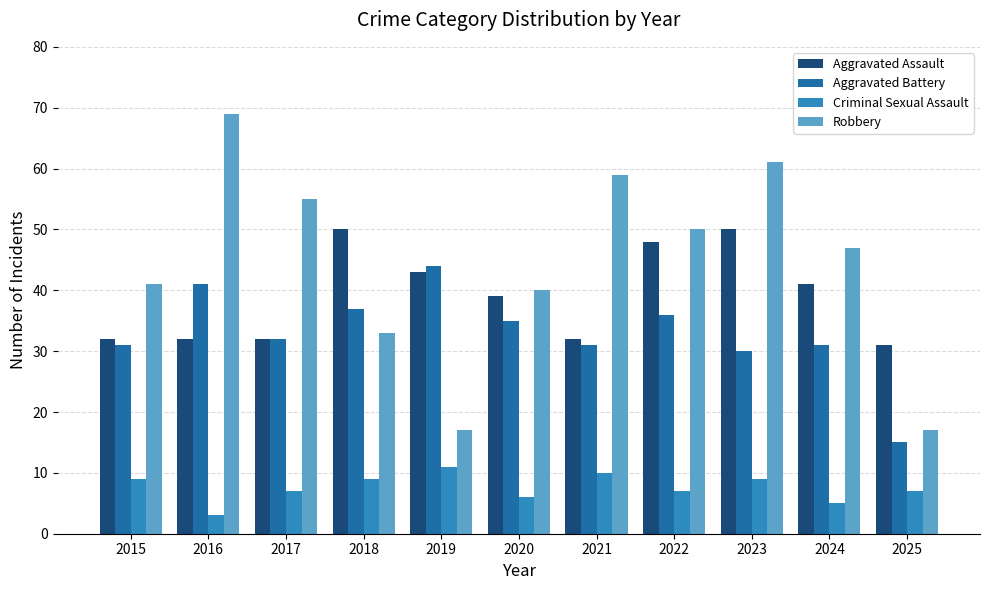

At how many categories does at least one series exceed 45?

7